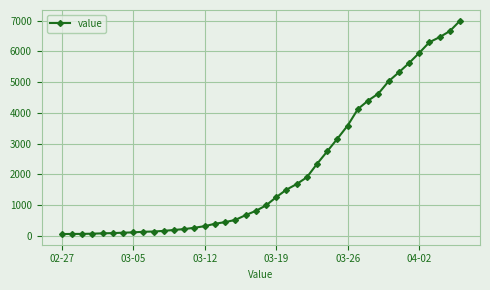

What is the difference between the second highest and second lowest values?

6589